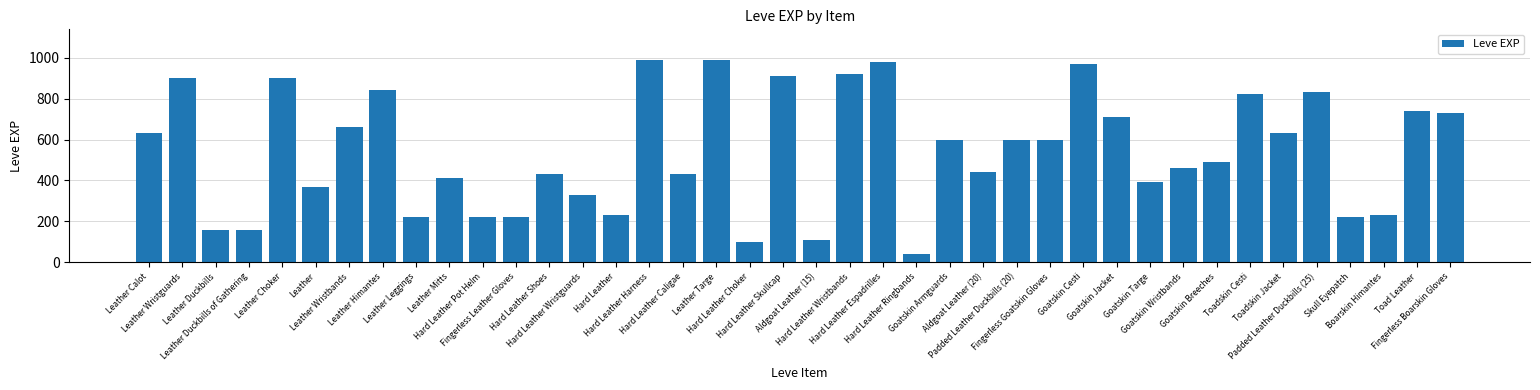

Where is the data nearest to the value 515?

Goatskin Breeches